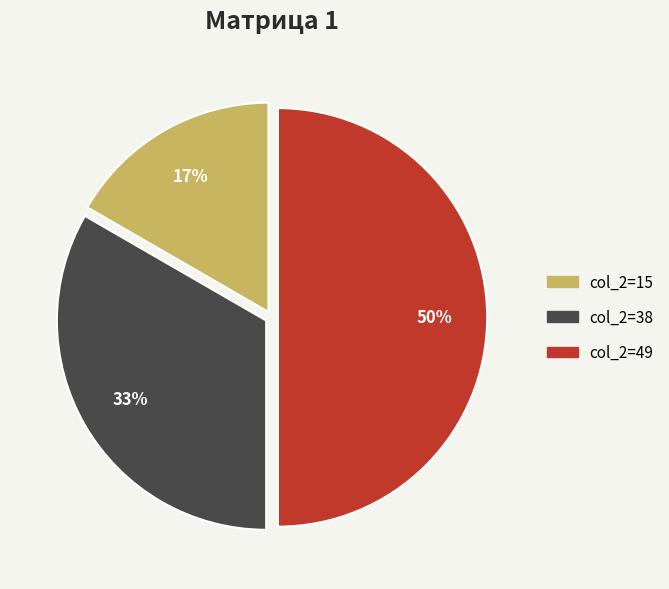

Count the number of slices in the pie.

3